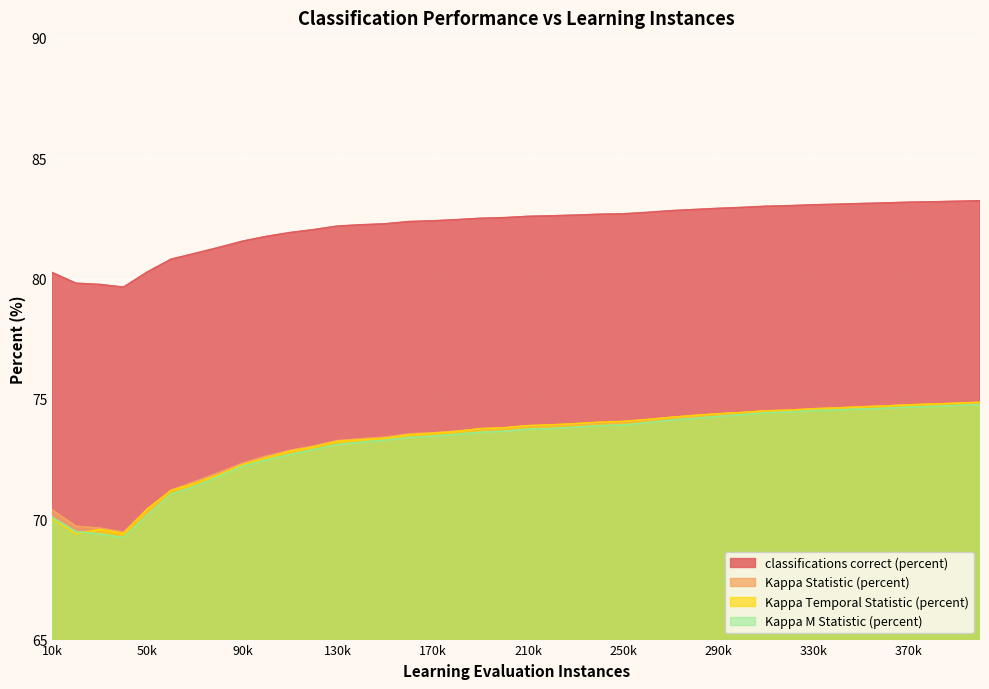

Between 160000 and 200000, which series saw the biggest shift?

Kappa Temporal Statistic (percent)